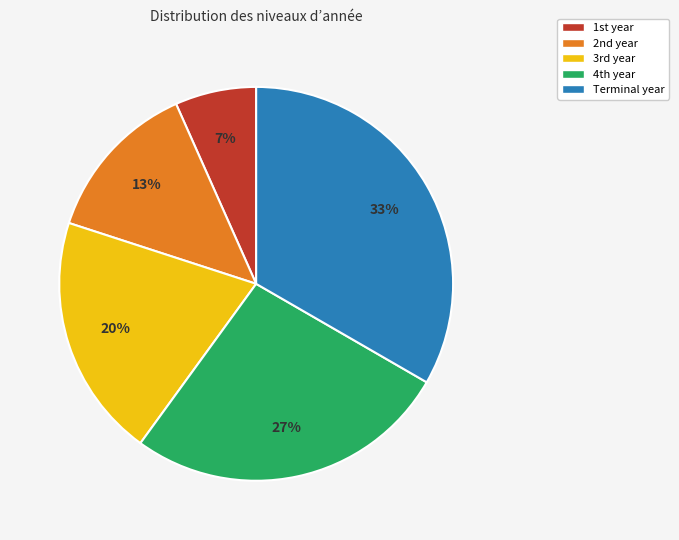

Is there any slice that represents more than half of the pie?

No